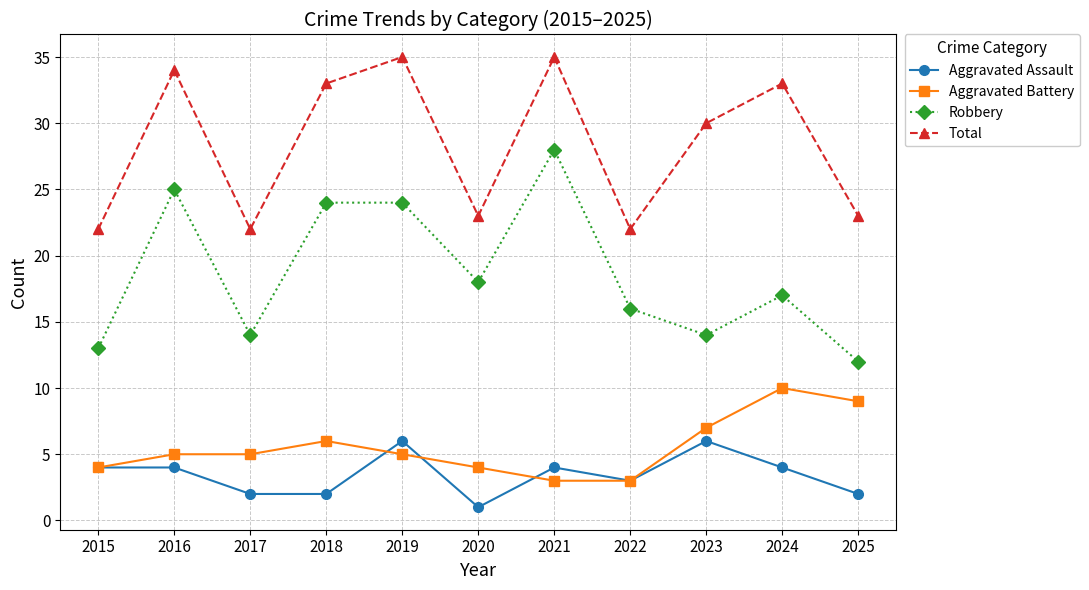

Where is Robbery nearest to the value 20?

2020